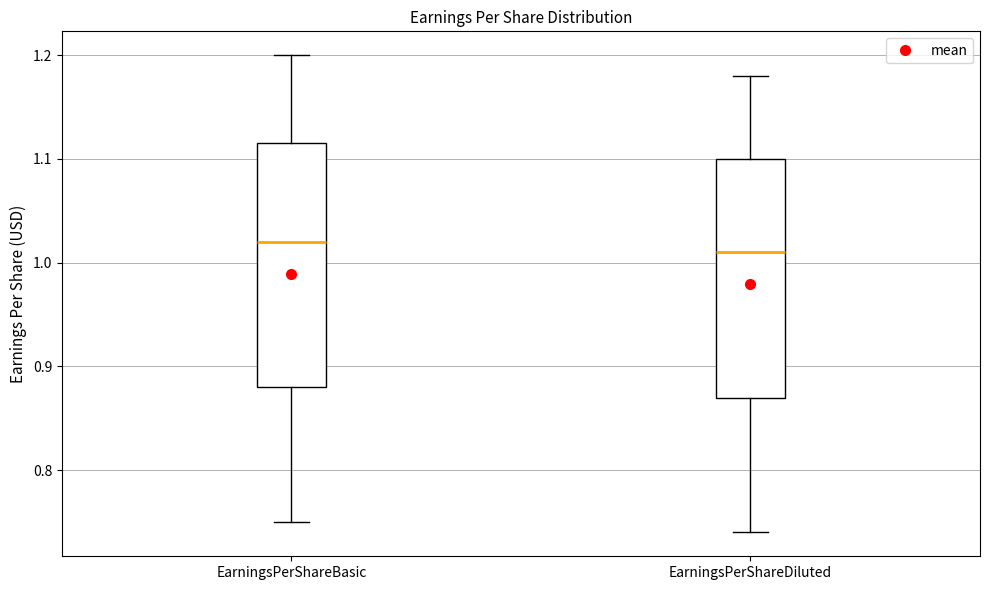

Reading left to right, read every box against the y-axis: the position of its median line, the range the box covers, and the ends of its whiskers. The values are not printed on the chart, so give them approximately, as read against the axis.

EarningsPerShareBasic: median 1.02, box 0.88 to 1.12, whiskers 0.75 to 1.20
EarningsPerShareDiluted: median 1.01, box 0.87 to 1.10, whiskers 0.74 to 1.18